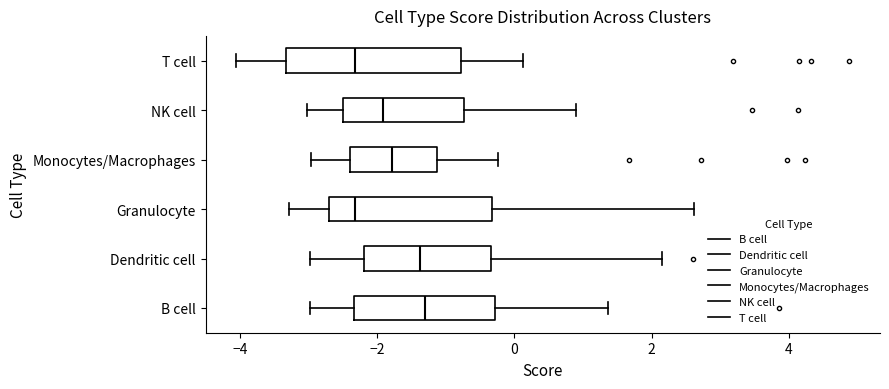

Reading bottom to top, transcribe this box plot: for each box, give where its median line is, the range the box spans, and where its two whiskers end, as read against the x-axis. The values are not printed on the chart, so give them approximately, as read against the axis.

B cell: median -1.2, box -2.4 to -0.2, whiskers -3.0 to 1.4
Dendritic cell: median -1.4, box -2.2 to -0.4, whiskers -3.0 to 2.2
Granulocyte: median -2.4, box -2.8 to -0.4, whiskers -3.2 to 2.6
Monocytes/Macrophages: median -1.8, box -2.4 to -1.2, whiskers -3.0 to -0.2
NK cell: median -2.0, box -2.6 to -0.8, whiskers -3.0 to 1.0
T cell: median -2.4, box -3.4 to -0.8, whiskers -4.0 to 0.2